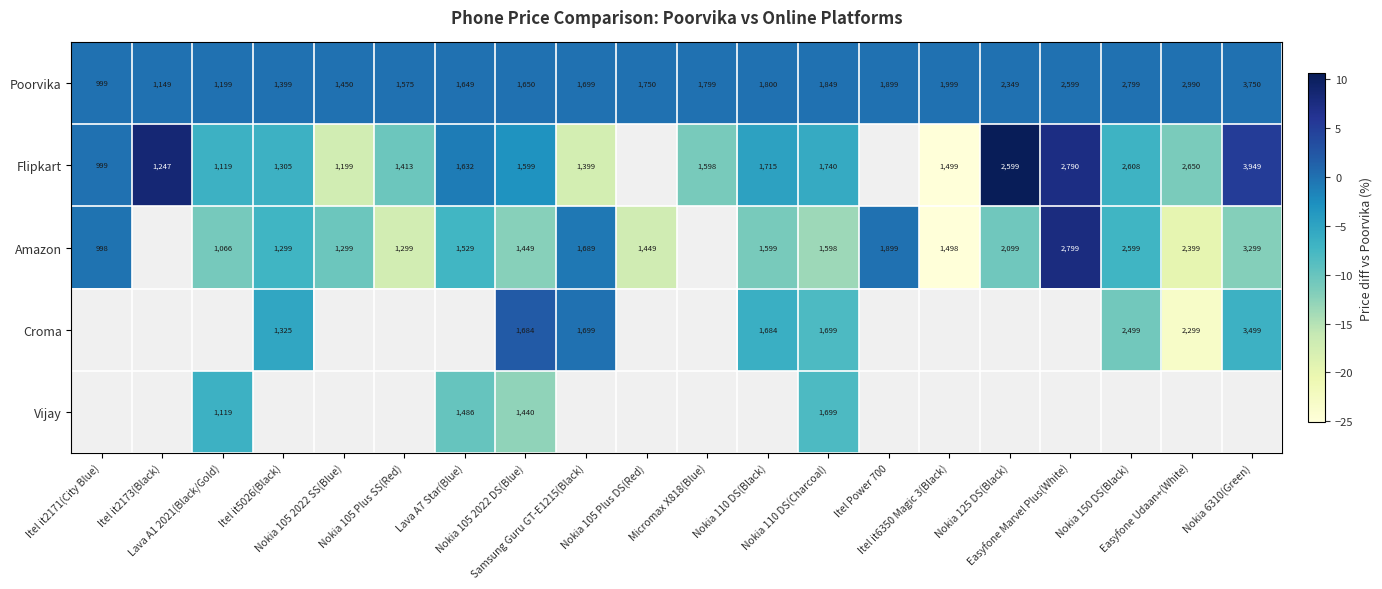

What is the lowest value of the Poorvika series?

999